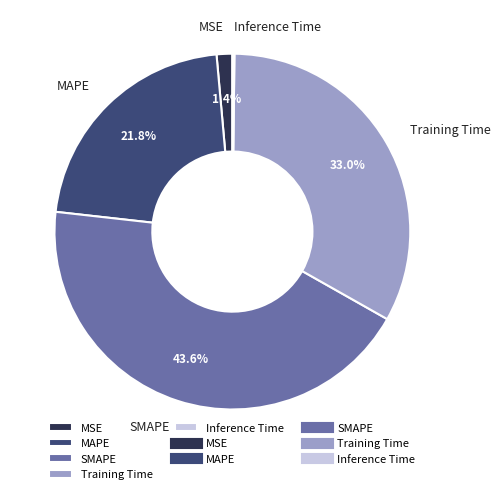

Between MSE and SMAPE, which is larger?

SMAPE